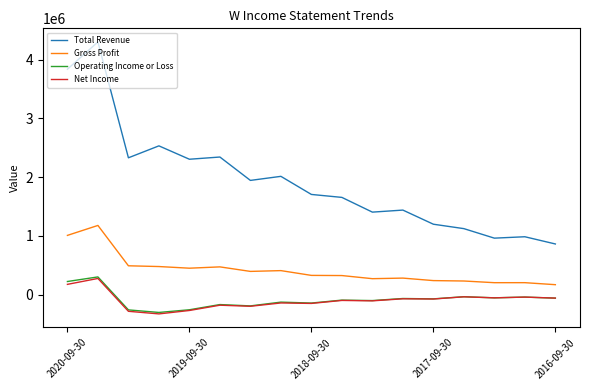

What is the difference between the maximum and minimum values in the Total Revenue series?

3443200